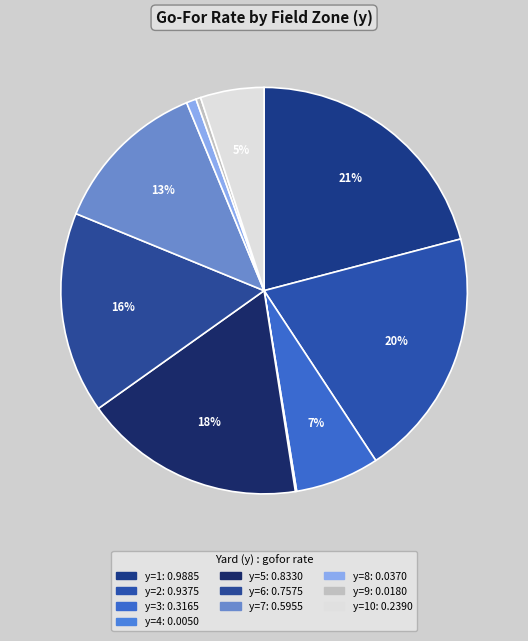

Which slice is the smallest?

y=4